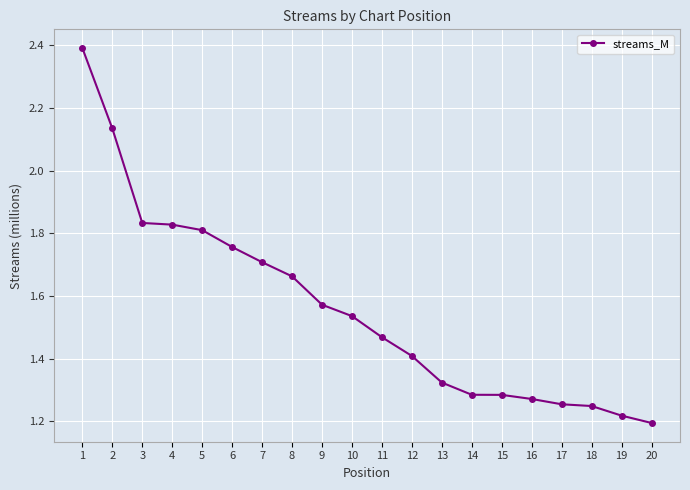

Count the values in the range 1 to 2.

18